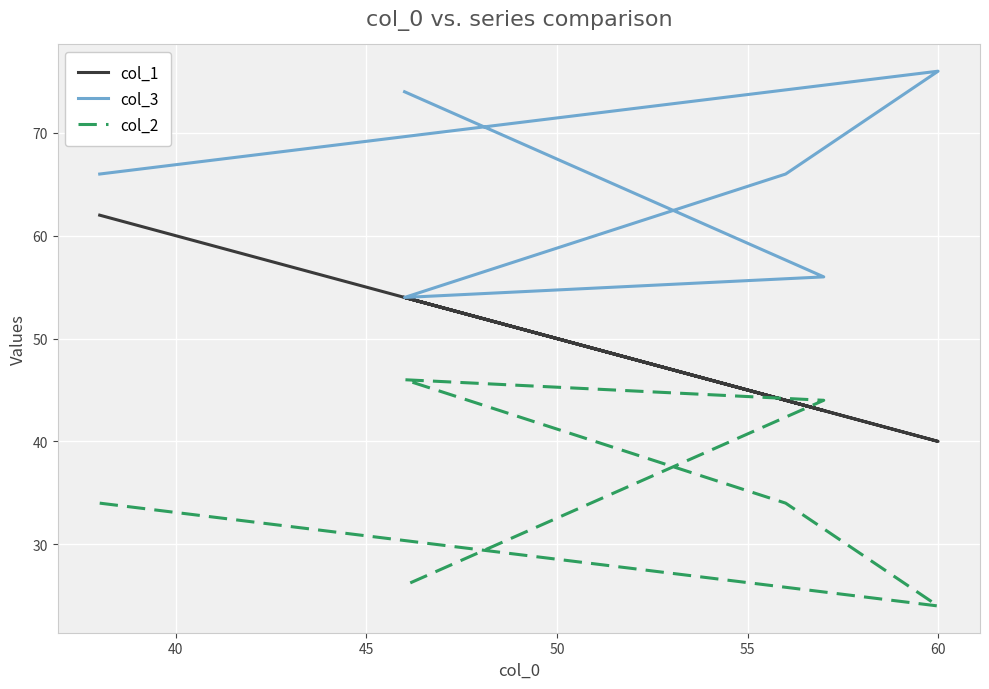

What is the highest value of the col_1 series?

62